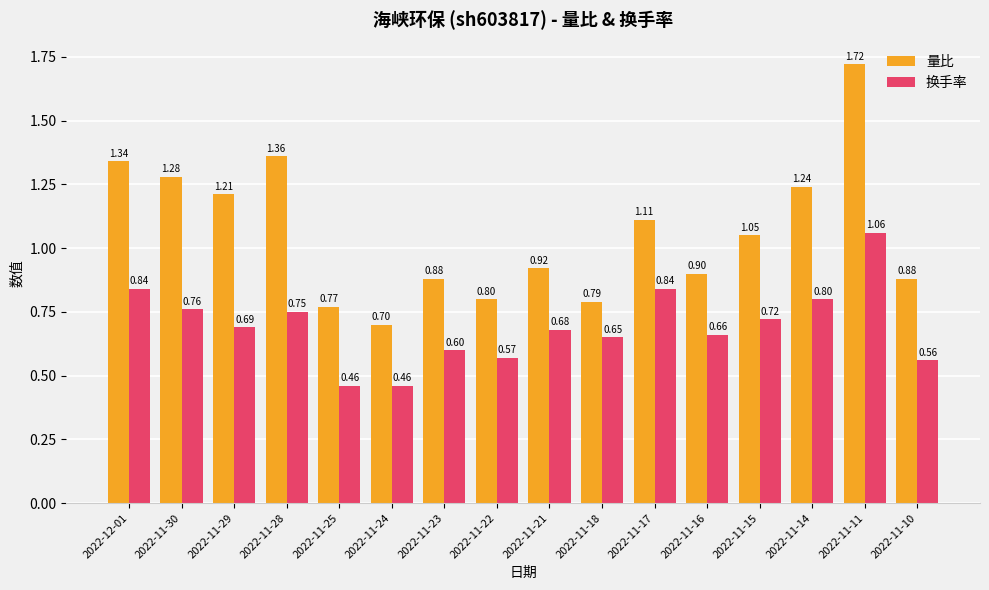

At which category is the sum across all series the highest?

2022-11-11